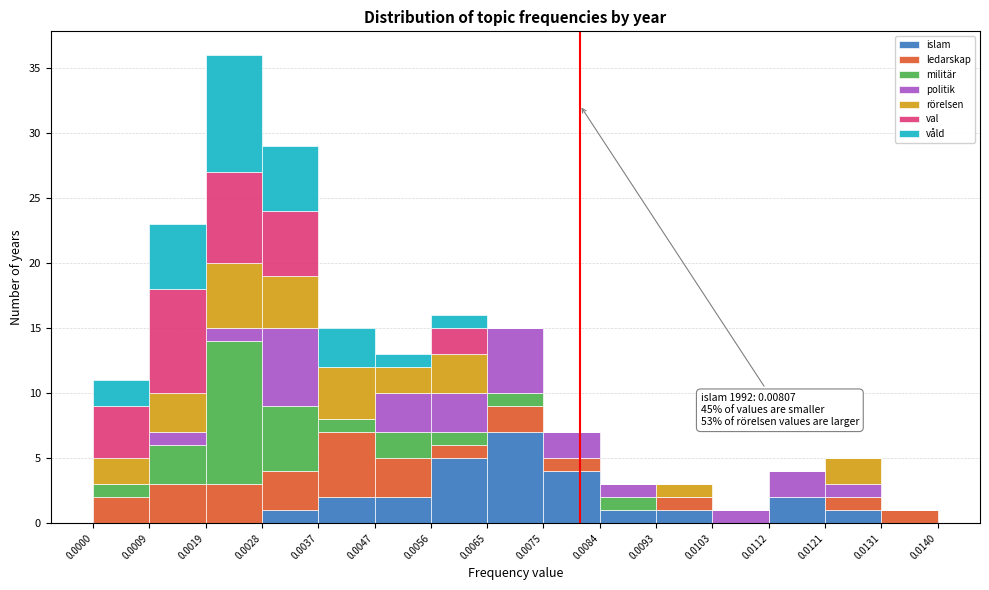

Which range on the x-axis has the tallest stacked bar (by total height)?

0.0019 to 0.0028